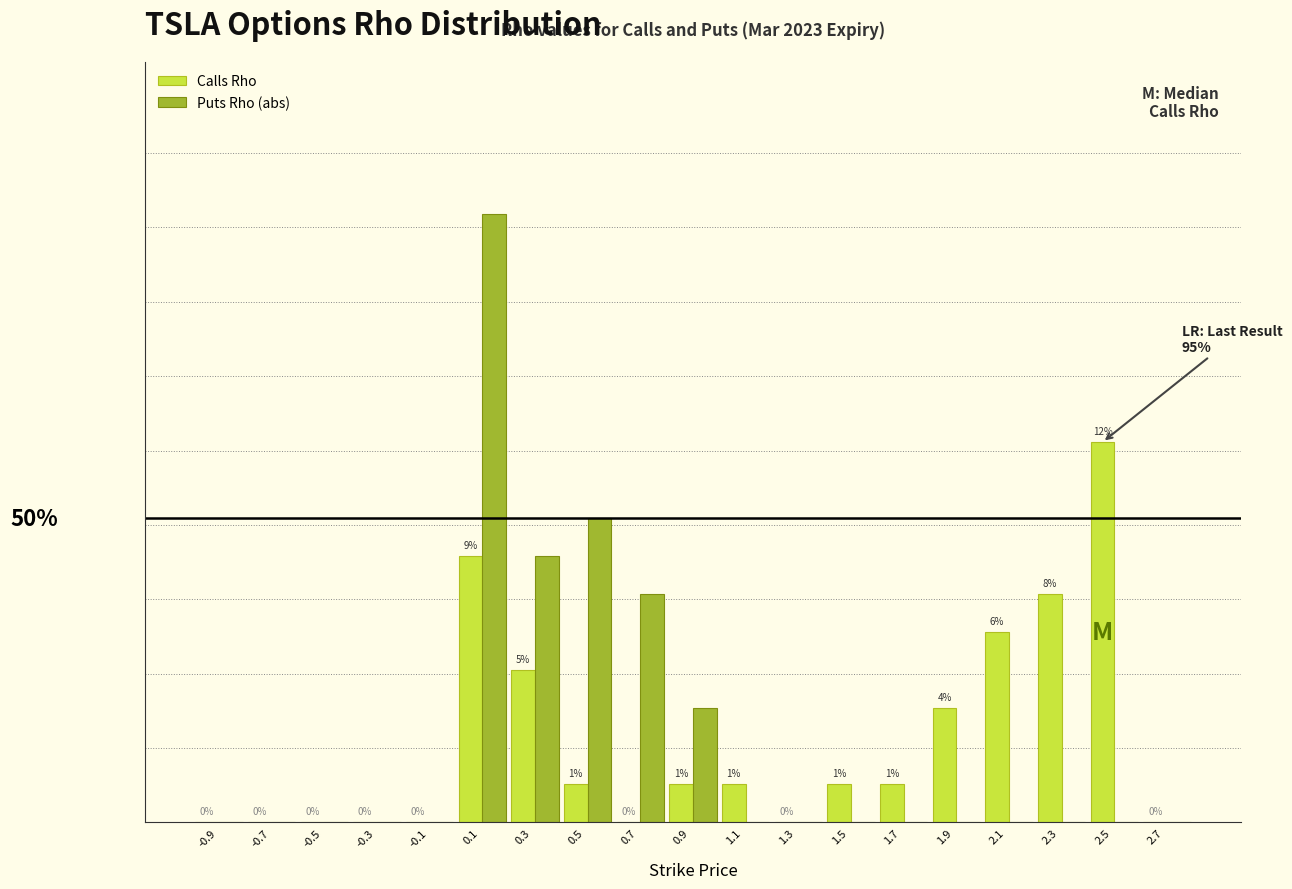

Are the bars horizontal?

No